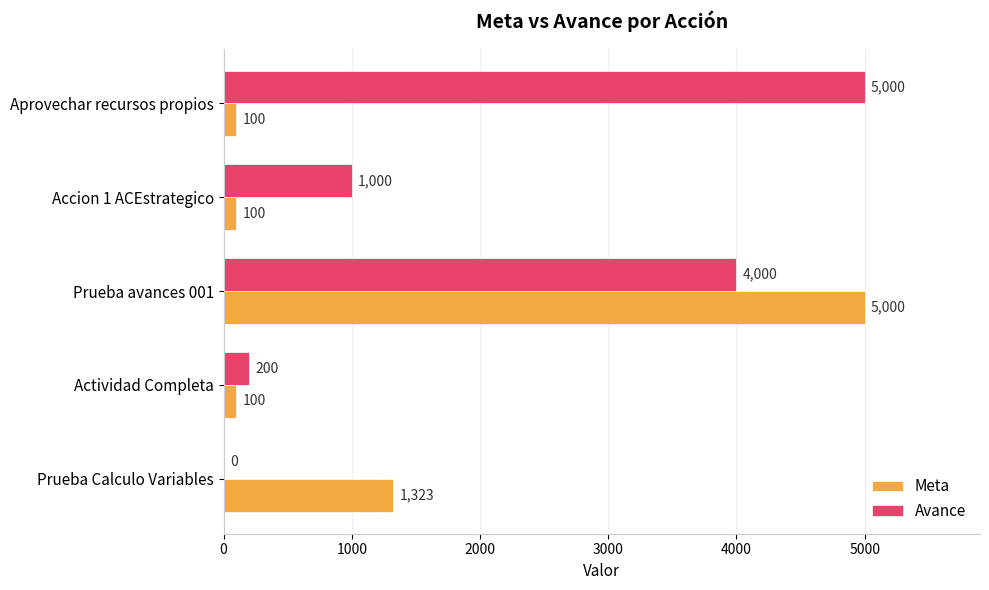

Where is Avance nearest to the value 2500?

Accion 1 ACEstrategico